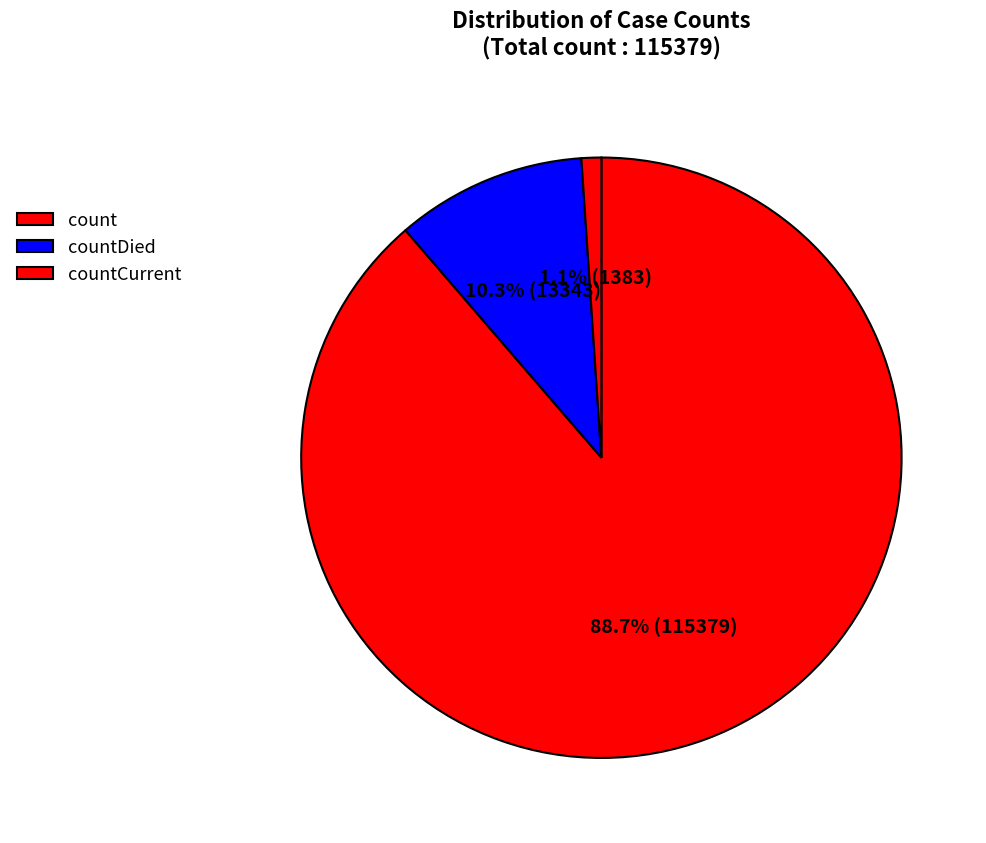

Rank the categories by value from highest to lowest.

count, countDied, countCurrent